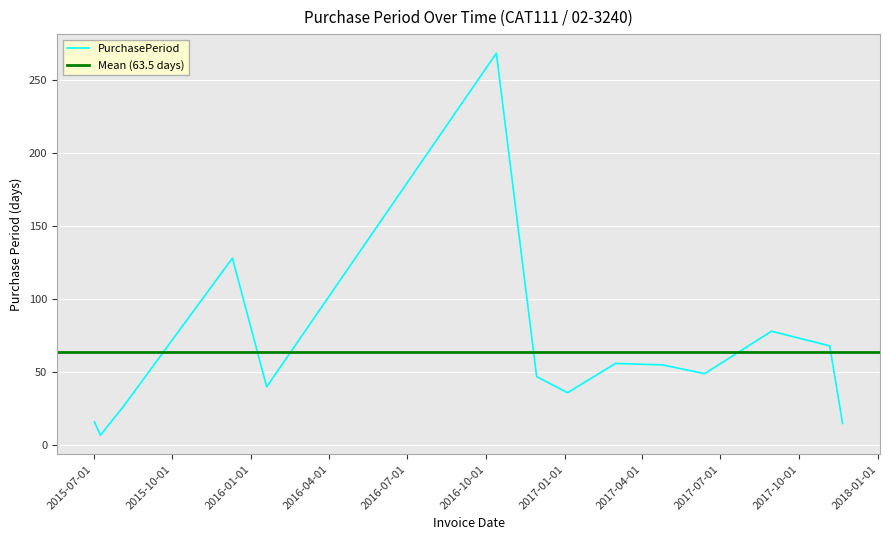

Reading left to right, extract all data points from this chart.

2015-07-02=16	2015-07-09=7	2015-08-04=26	2015-12-10=128	2016-01-19=40	2016-10-13=268	2016-11-29=47	2017-01-04=36	2017-03-01=56	2017-04-25=55	2017-06-13=49	2017-08-30=78	2017-11-06=68	2017-11-21=15